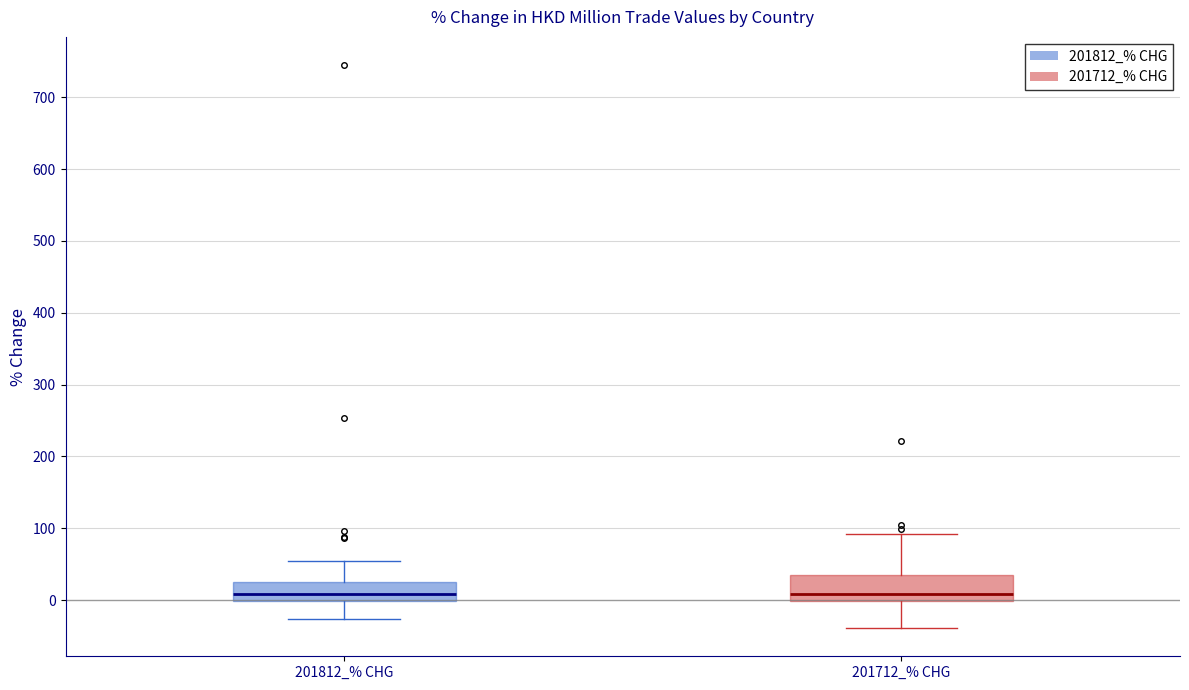

Reading left to right, read every box against the y-axis: the position of its median line, the range the box covers, and the ends of its whiskers. The values are not printed on the chart, so give them approximately, as read against the axis.

201812_% CHG: median 10, box 0 to 20, whiskers -30 to 50
201712_% CHG: median 10, box 0 to 40, whiskers -40 to 90